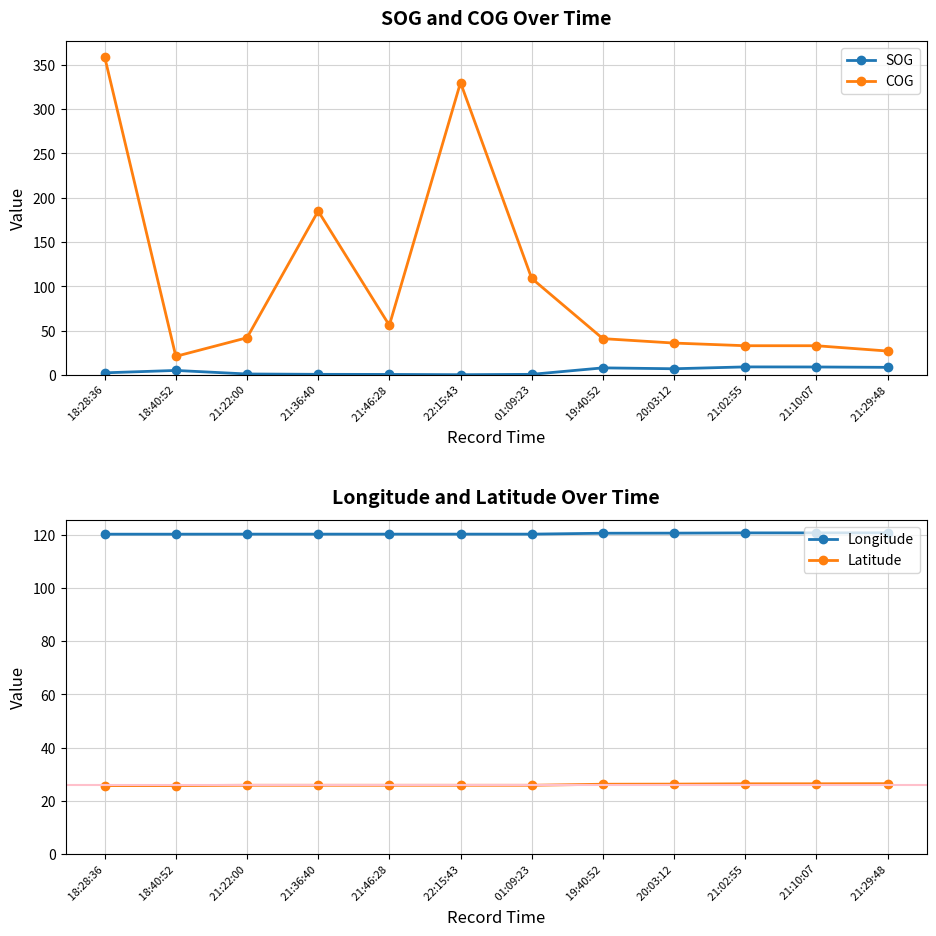

Which series has the largest total across all categories?

Longitude